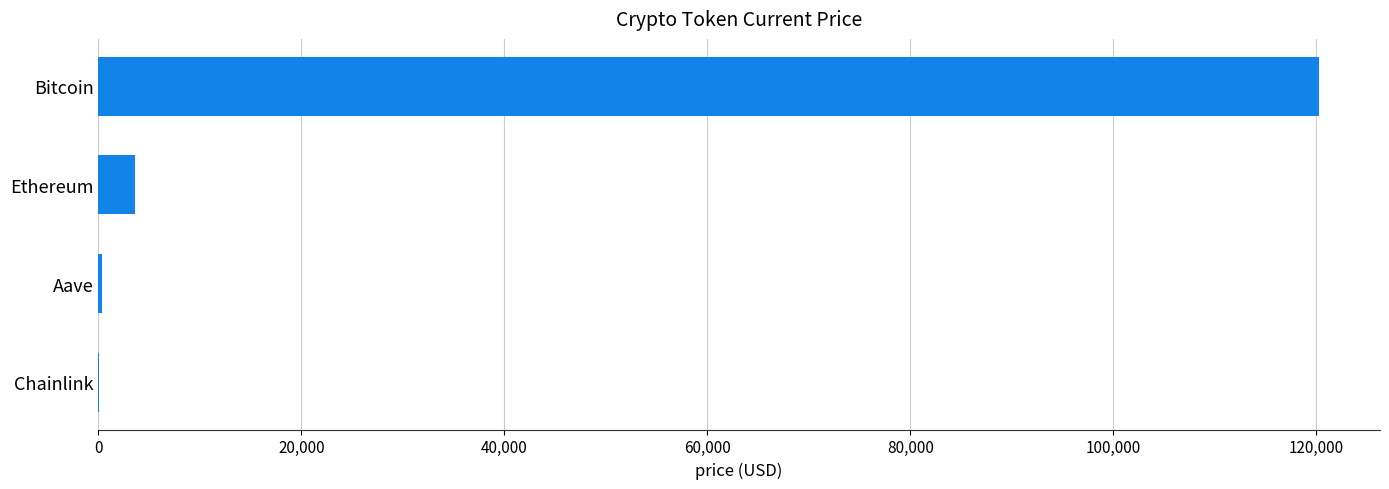

True or false: the data shows 3612.4 at Ethereum.

True